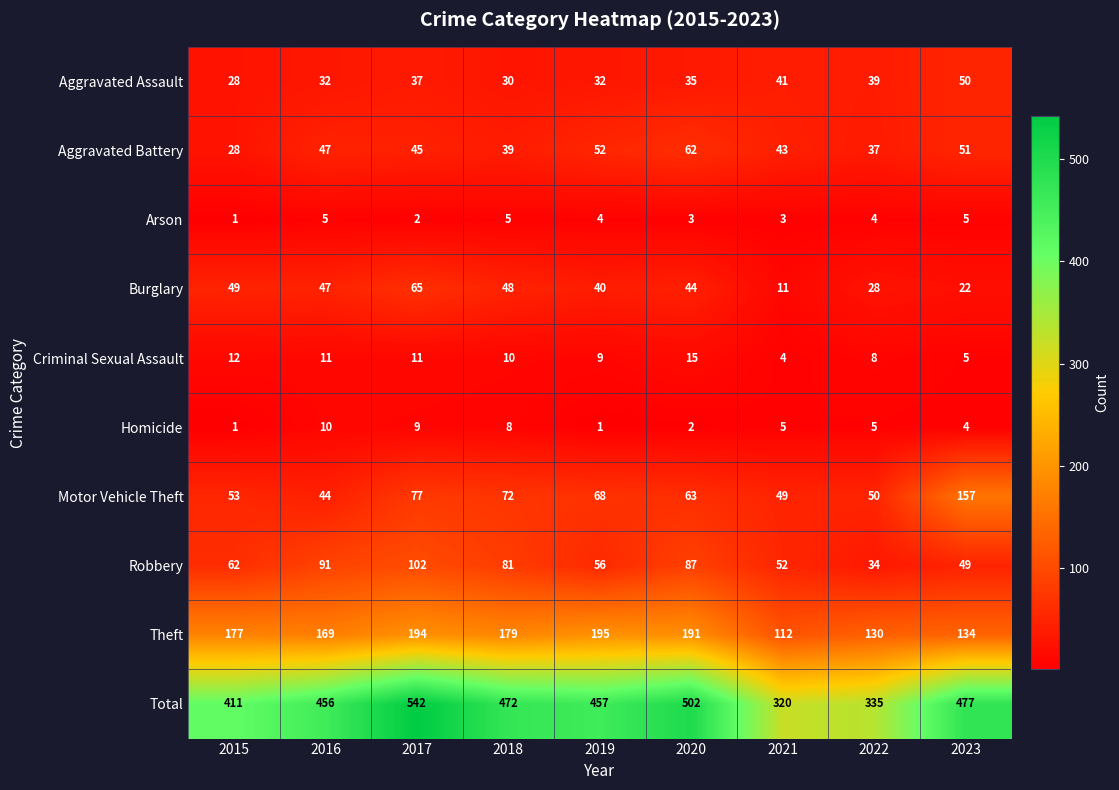

At which category is the sum across all series the highest?

2017